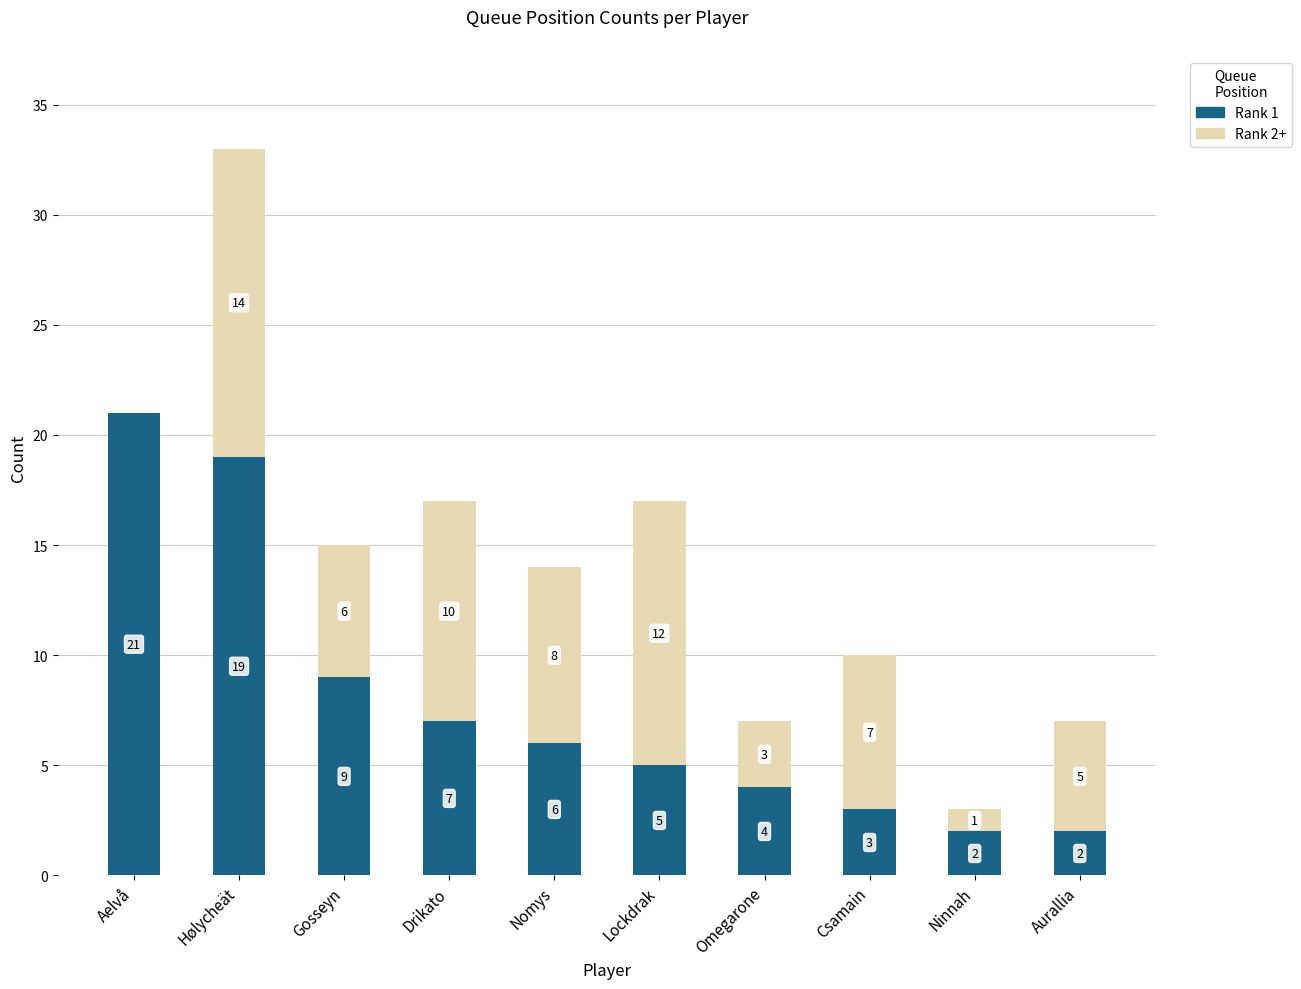

What is the difference between the Rank 1 values at Gosseyn and Omegarone?

5